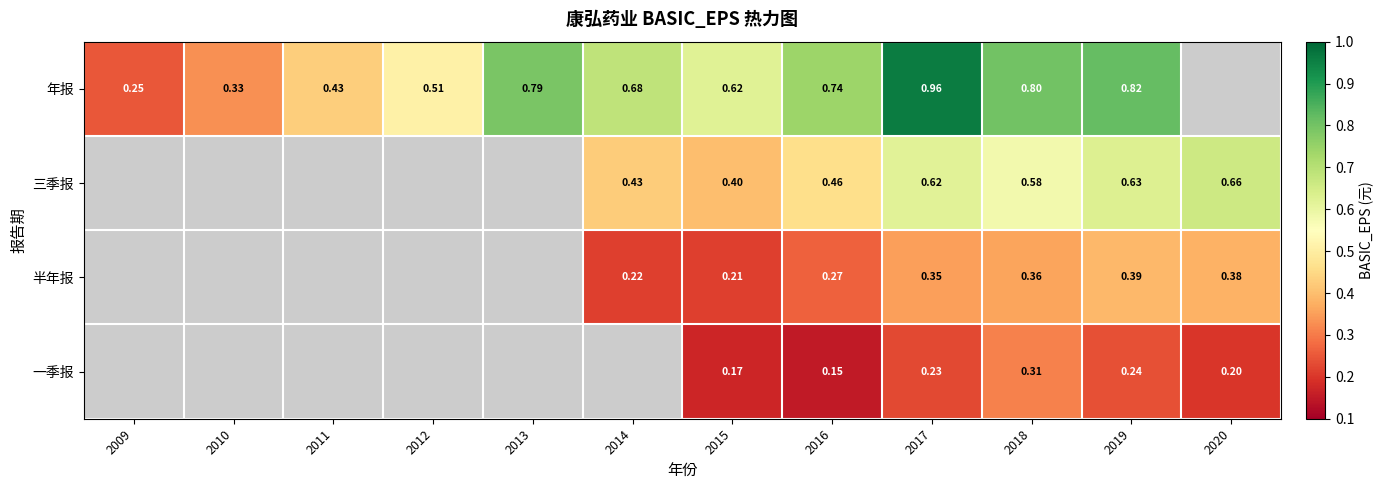

At which category does the chart reach its peak across all series?

2017